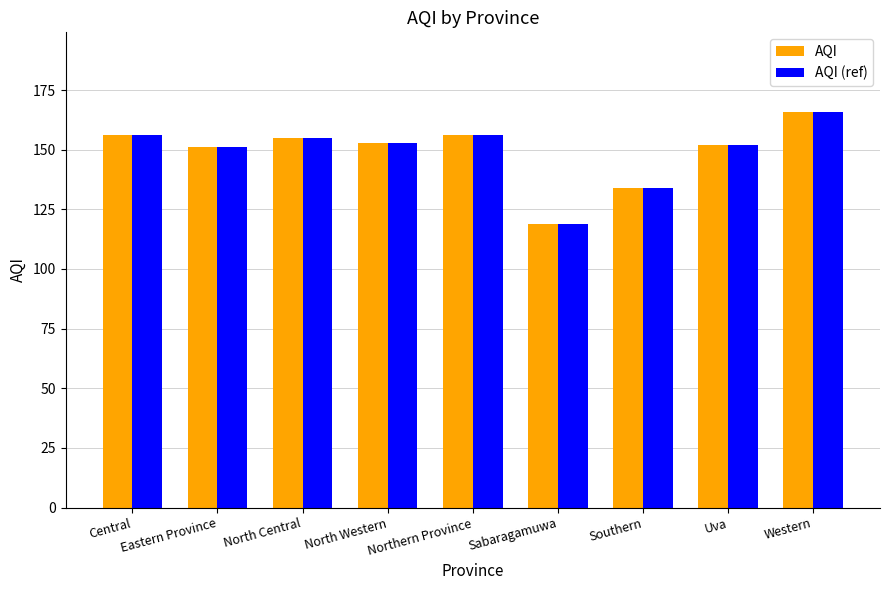

What are all the series names shown in the legend?

AQI, AQI (ref)